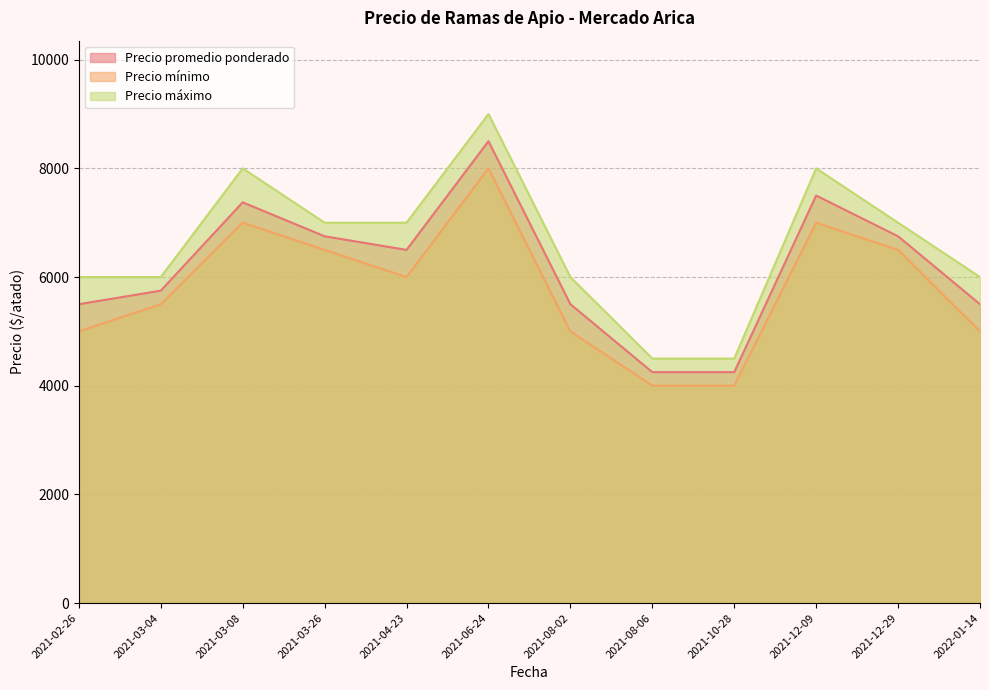

In Precio promedio ponderado, how many points are lower than both neighbors (excluding endpoints)?

1